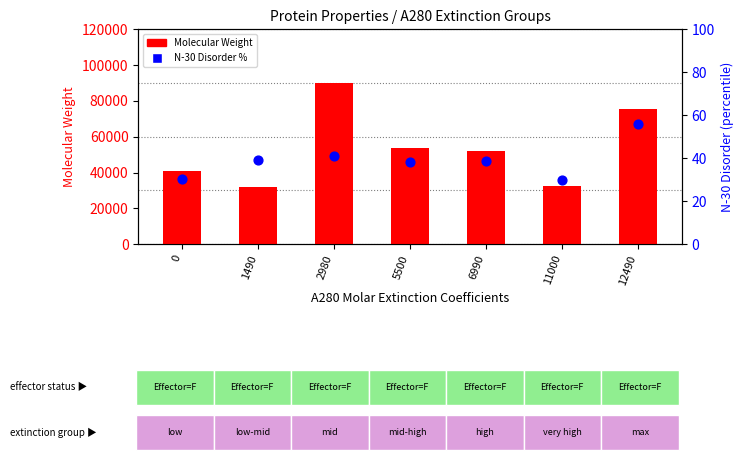

What are all the series names shown in the legend?

Molecular Weight, N-30 Disorder %